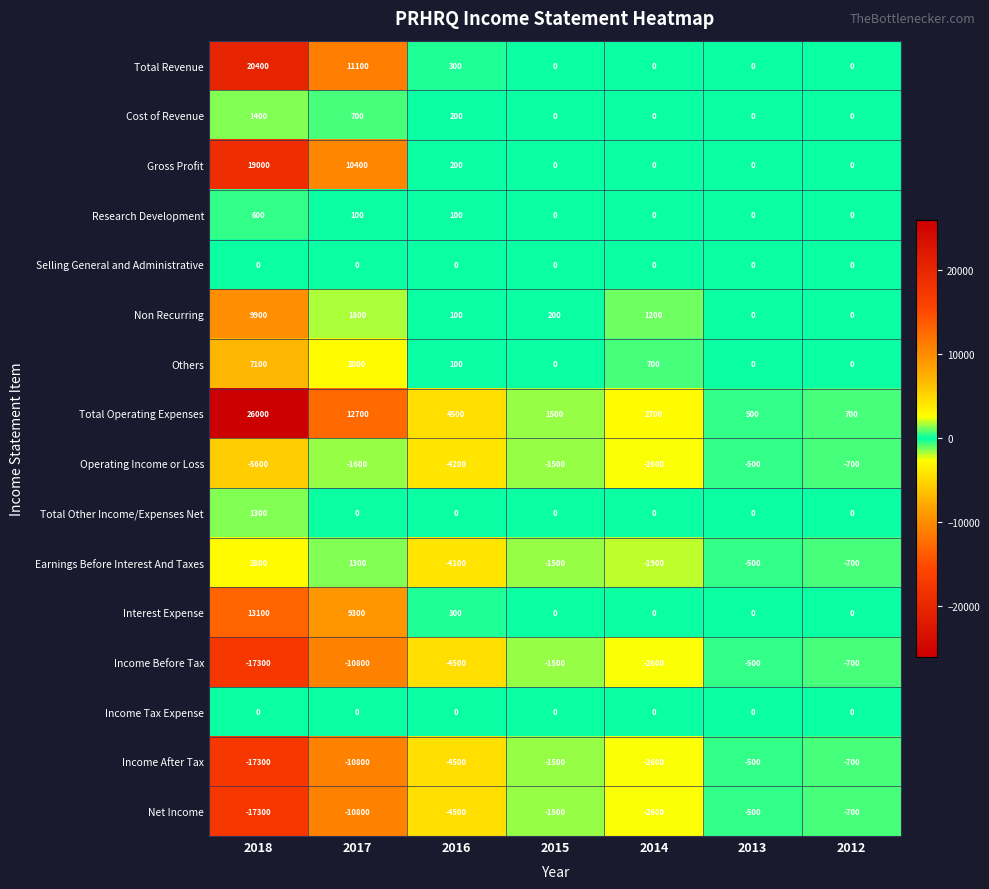

What is the total value across all series at 2012?

-2800